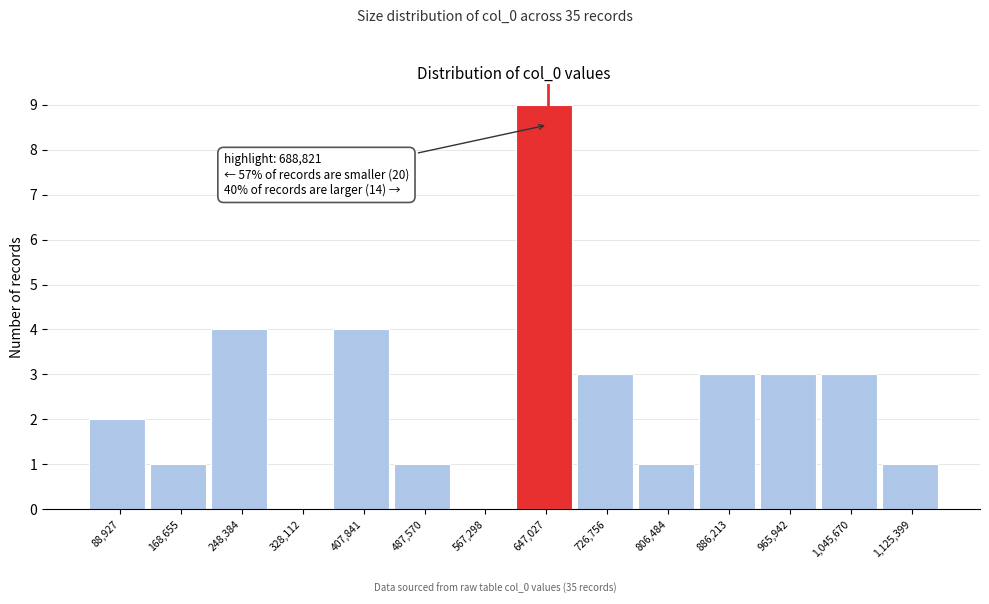

Reading left to right, extract all data points from this chart.

88,927=2	168,655=1	248,384=4	328,112=0	407,841=4	487,570=1	567,298=0	647,027=9	726,756=3	806,484=1	886,213=3	965,942=3	1,045,670=3	1,125,399=1